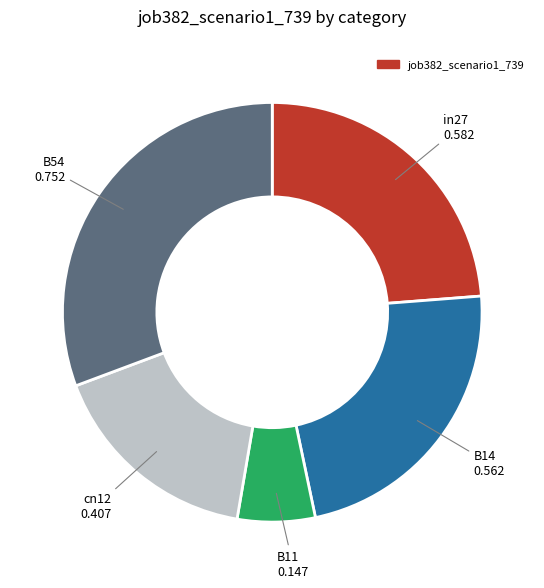

Is there any slice that represents more than half of the pie?

No